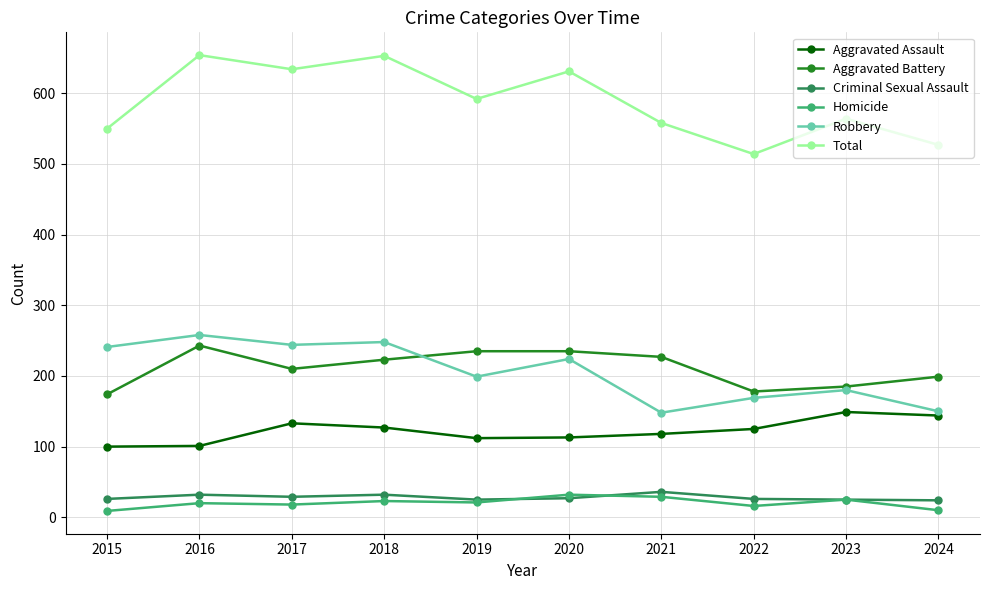

Is the value of Aggravated Battery at 2020 greater than the value of Homicide at 2019?

Yes